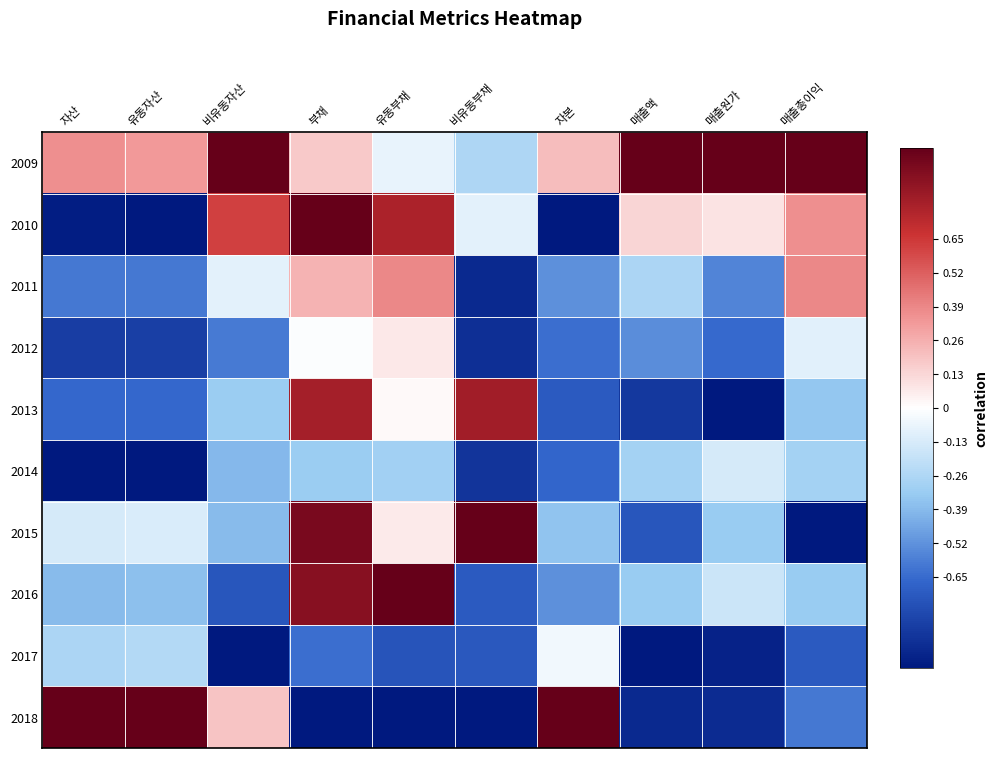

Reading right to left, list all the values displayed in this chart.

2009: 매출총이익=1.0	매출원가=1.0	매출액=1.0	자본=0.2	비유동부채=-0.3	유동부채=-0.1	부채=0.2	비유동자산=1.0	유동자산=0.3	자산=0.4
2010: 매출총이익=0.4	매출원가=0.1	매출액=0.1	자본=-1.0	비유동부채=-0.1	유동부채=0.8	부채=1.0	비유동자산=0.6	유동자산=-1.0	자산=-1.0
2011: 매출총이익=0.4	매출원가=-0.6	매출액=-0.3	자본=-0.5	비유동부채=-0.9	유동부채=0.4	부채=0.2	비유동자산=-0.1	유동자산=-0.6	자산=-0.6
2012: 매출총이익=-0.1	매출원가=-0.7	매출액=-0.5	자본=-0.6	비유동부채=-0.9	유동부채=0.1	부채=-0.0	비유동자산=-0.6	유동자산=-0.8	자산=-0.8
2013: 매출총이익=-0.3	매출원가=-1.0	매출액=-0.9	자본=-0.7	비유동부채=0.8	유동부채=0.0	부채=0.8	비유동자산=-0.3	유동자산=-0.7	자산=-0.7
2014: 매출총이익=-0.3	매출원가=-0.1	매출액=-0.3	자본=-0.7	비유동부채=-0.9	유동부채=-0.3	부채=-0.3	비유동자산=-0.4	유동자산=-1.0	자산=-1.0
2015: 매출총이익=-1.0	매출원가=-0.3	매출액=-0.7	자본=-0.4	비유동부채=1.0	유동부채=0.1	부채=0.9	비유동자산=-0.4	유동자산=-0.1	자산=-0.1
2016: 매출총이익=-0.3	매출원가=-0.2	매출액=-0.3	자본=-0.5	비유동부채=-0.7	유동부채=1.0	부채=0.9	비유동자산=-0.7	유동자산=-0.4	자산=-0.4
2017: 매출총이익=-0.7	매출원가=-1.0	매출액=-1.0	자본=-0.0	비유동부채=-0.7	유동부채=-0.7	부채=-0.6	비유동자산=-1.0	유동자산=-0.2	자산=-0.3
2018: 매출총이익=-0.6	매출원가=-0.9	매출액=-0.9	자본=1.0	비유동부채=-1.0	유동부채=-1.0	부채=-1.0	비유동자산=0.2	유동자산=1.0	자산=1.0